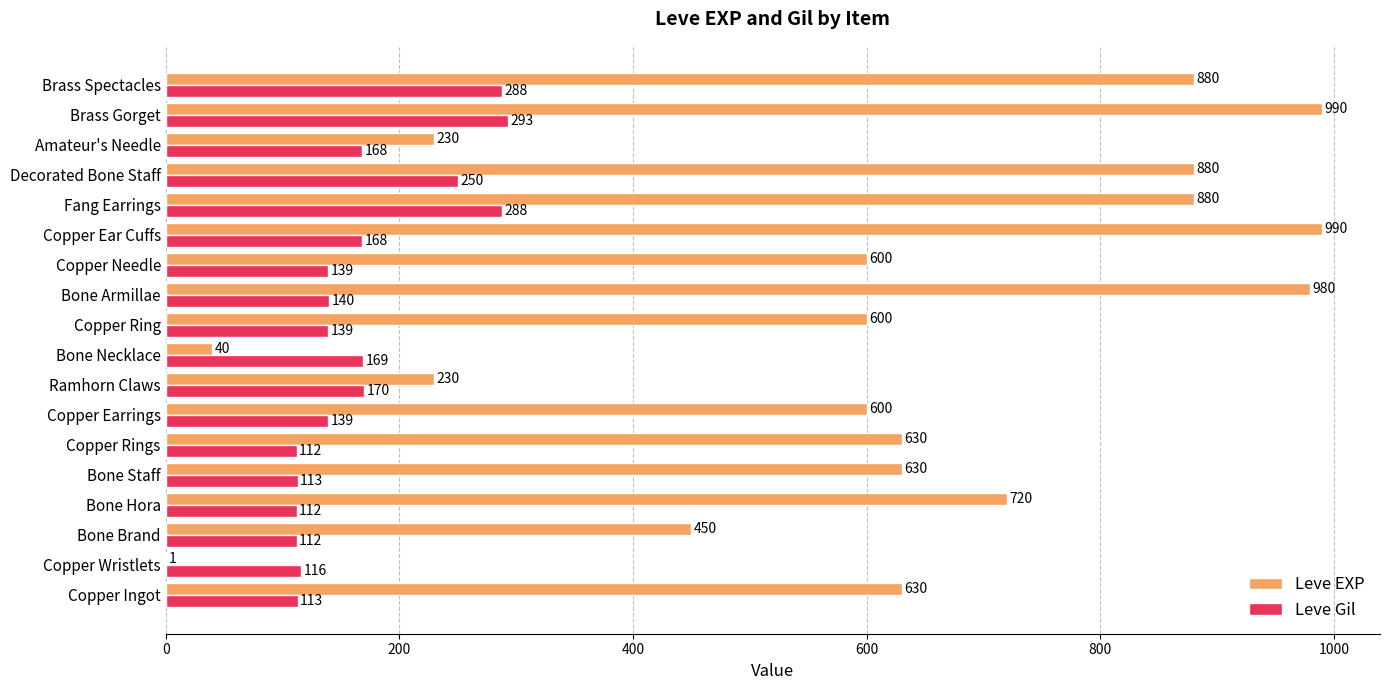

Is the value of Leve Gil at Decorated Bone Staff greater than the value of Leve EXP at Copper Ingot?

No